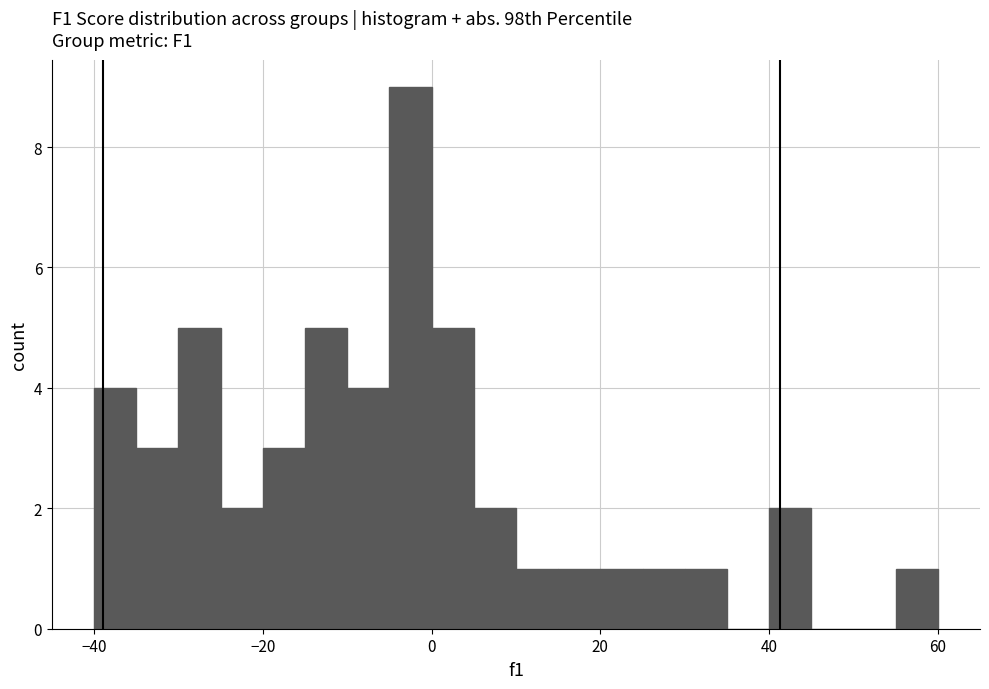

Around what value on the x-axis is the tallest bar? Give the approximate position of its centre, as read against the axis.

-2